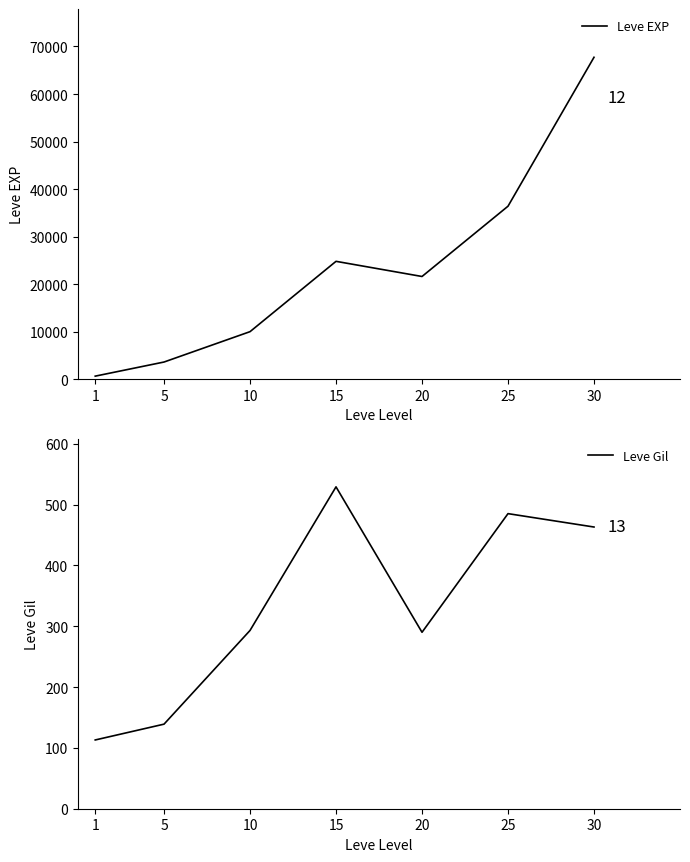

List the series in order of their overall mean, highest first.

Leve EXP, Leve Gil